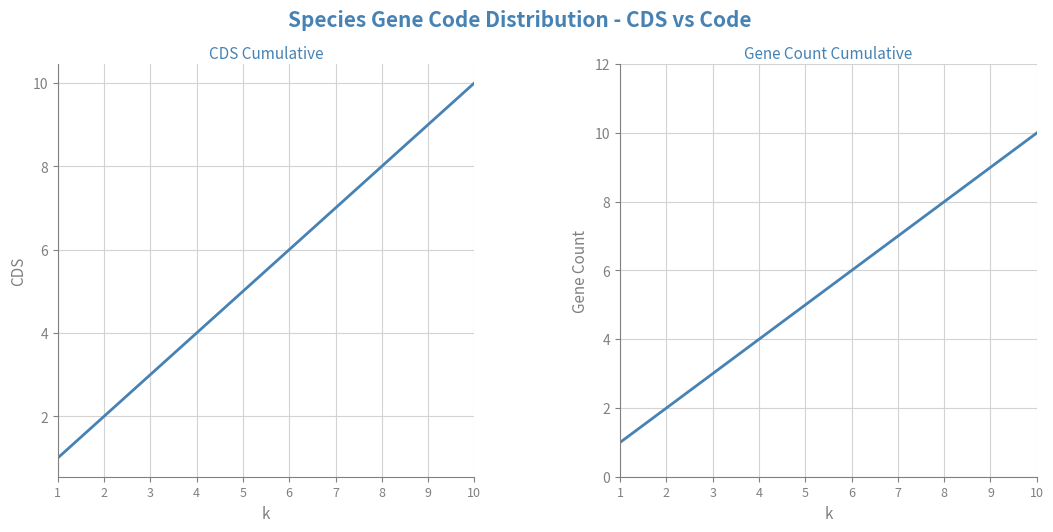

How many data points in Gene Count Cumulative are less than 6?

5